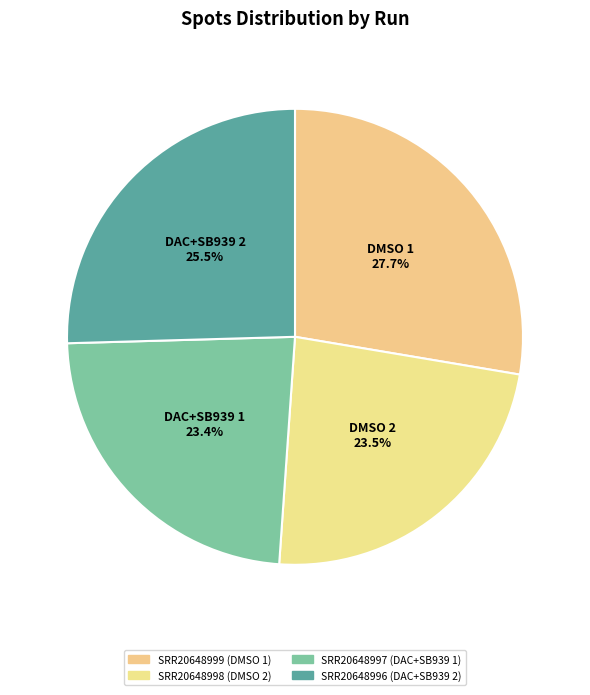

Rank the categories by value from lowest to highest.

SRR20648997, SRR20648998, SRR20648996, SRR20648999